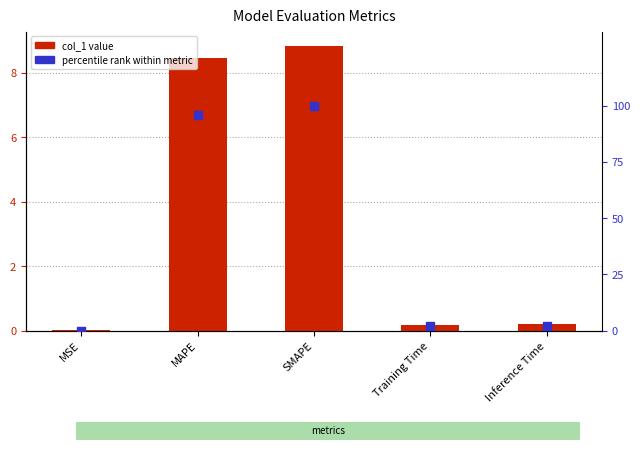

Is the value of col_1 at MSE greater than the value of percentile rank within metric at SMAPE?

No